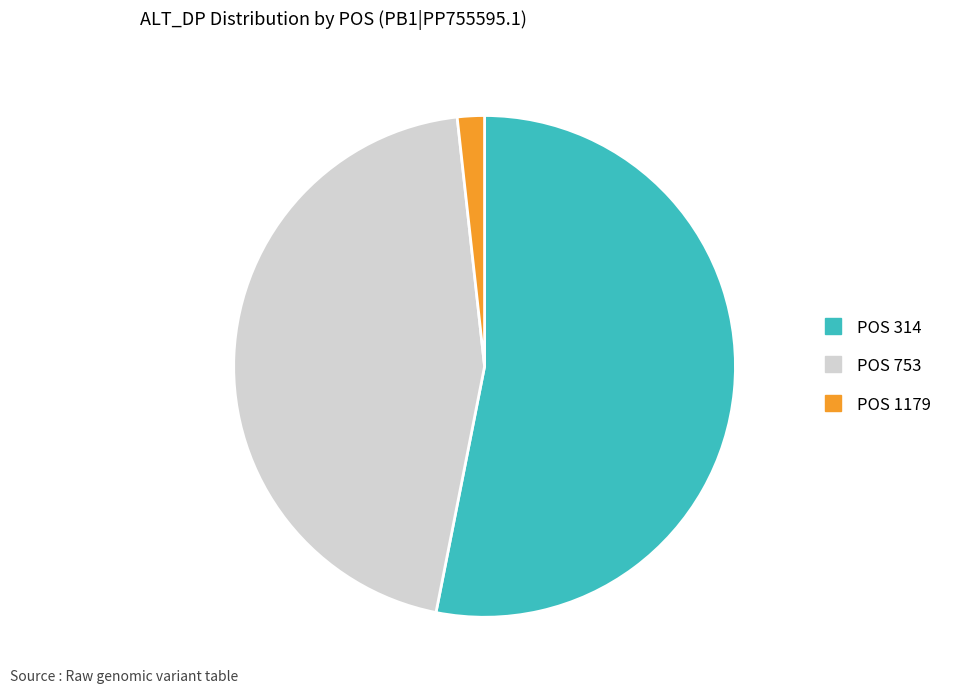

Is there any slice that represents more than half of the pie?

Yes